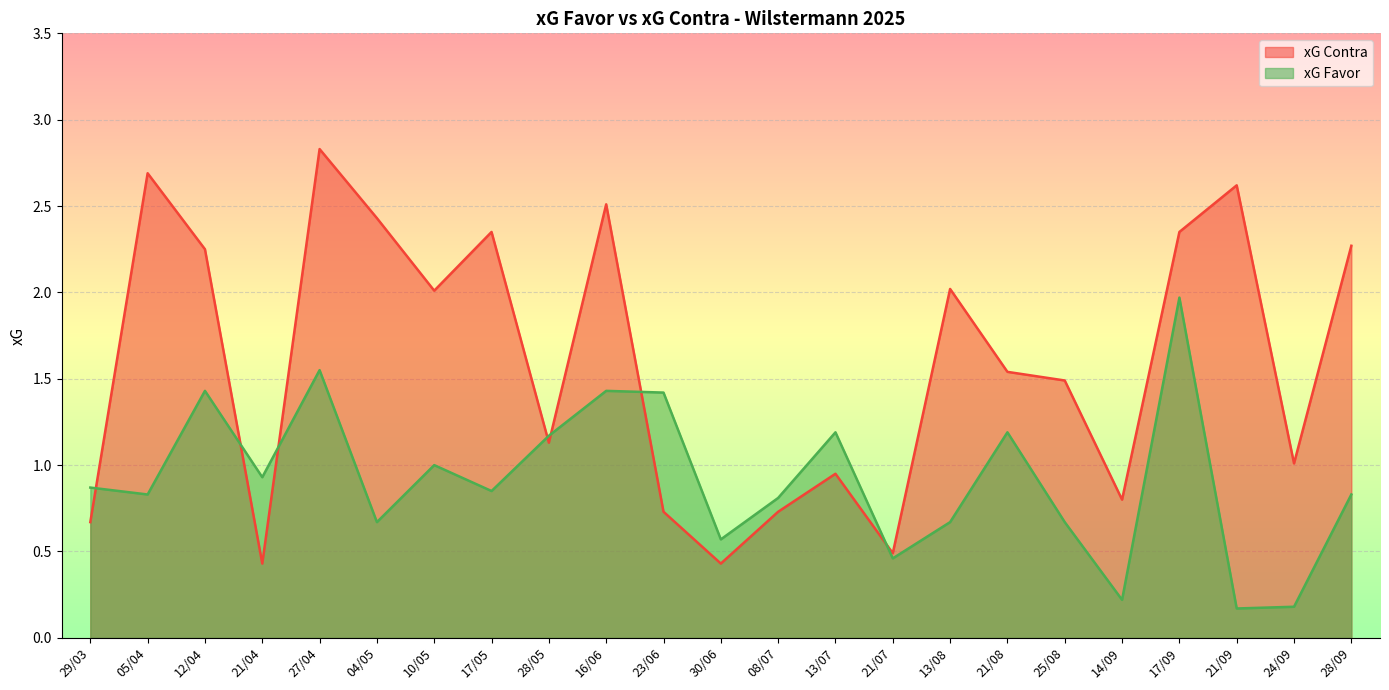

What is the average value of the xG Favor series?

0.9